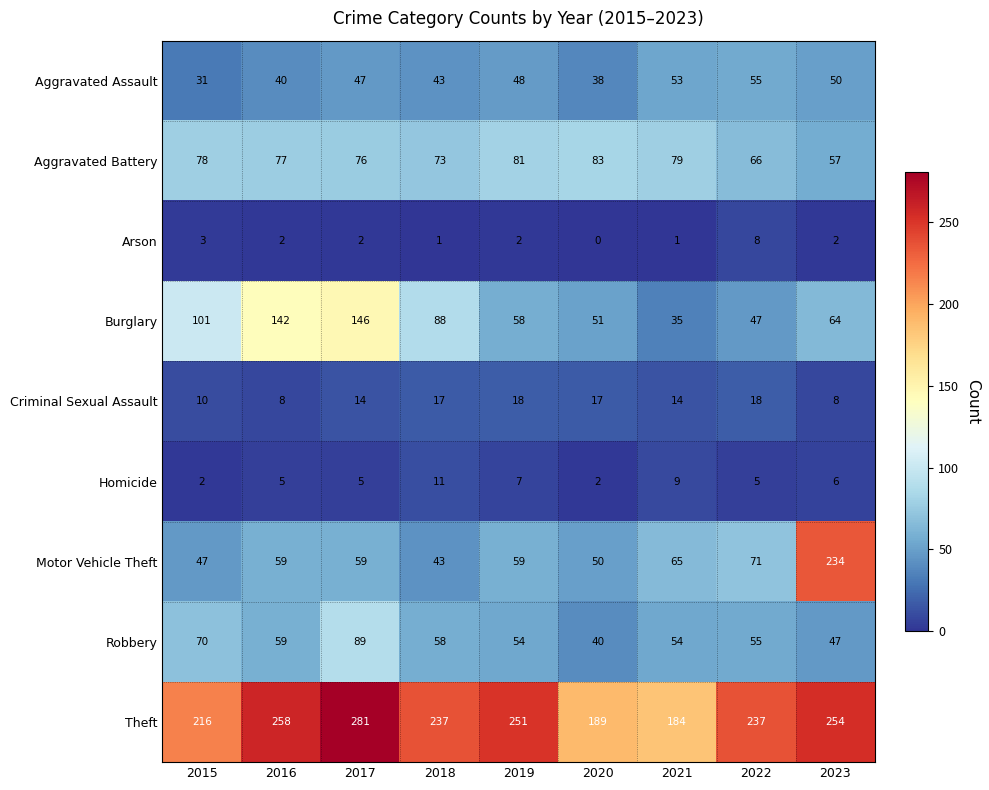

Where does the Aggravated Battery series first go above 77?

2015